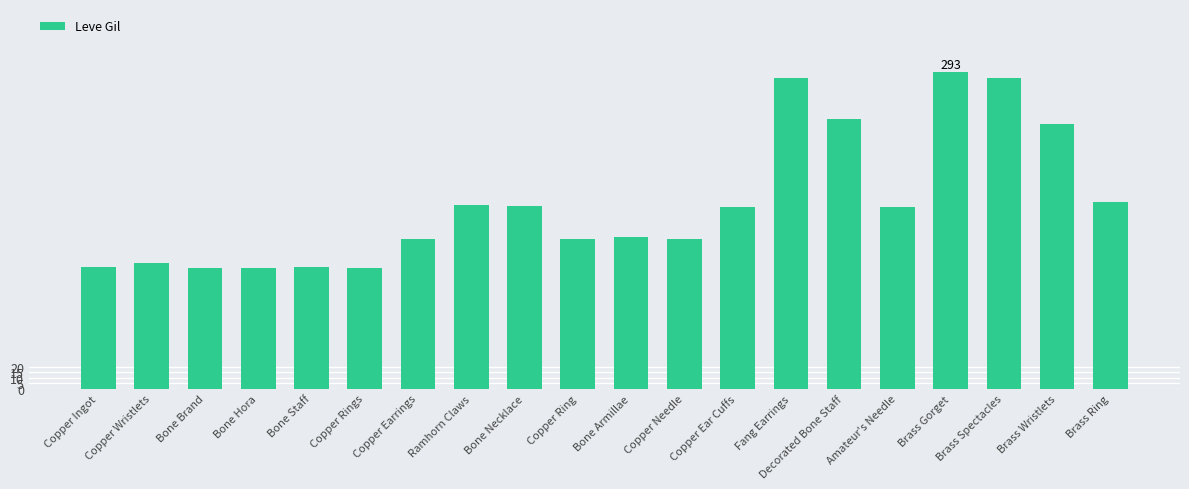

The chart shows a value of 477 at Brass Spectacles. True or false?

False